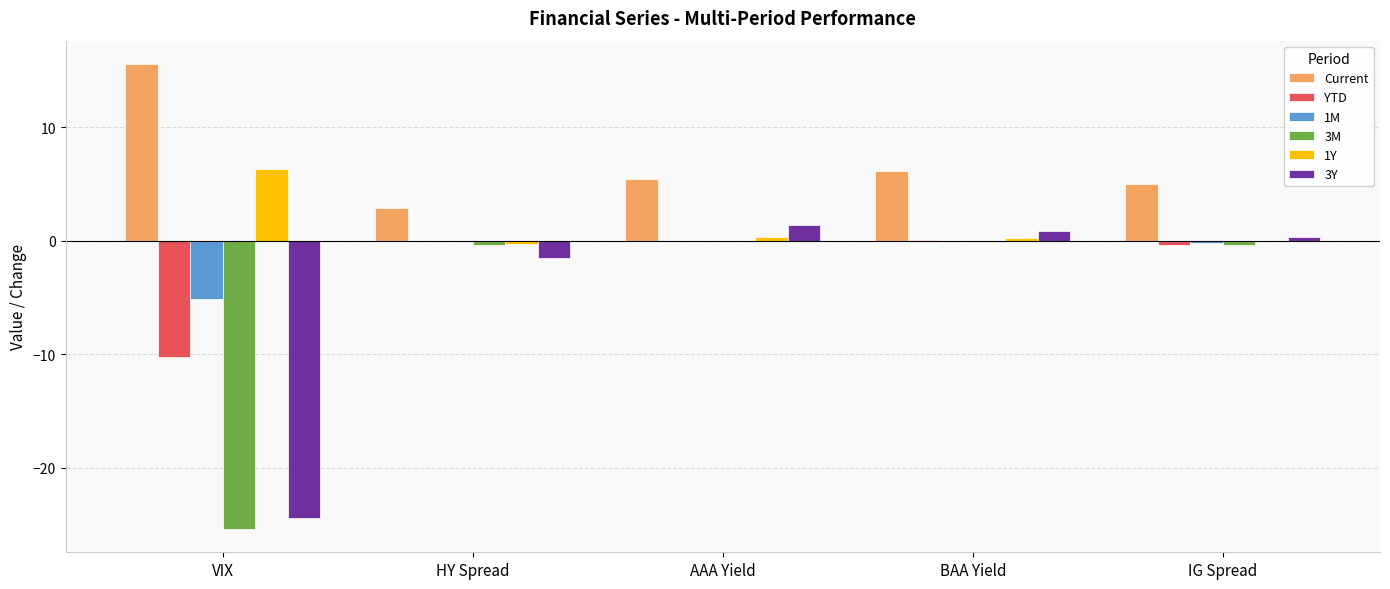

True or false: 1Y has a value of 6.3 at VIX.

True